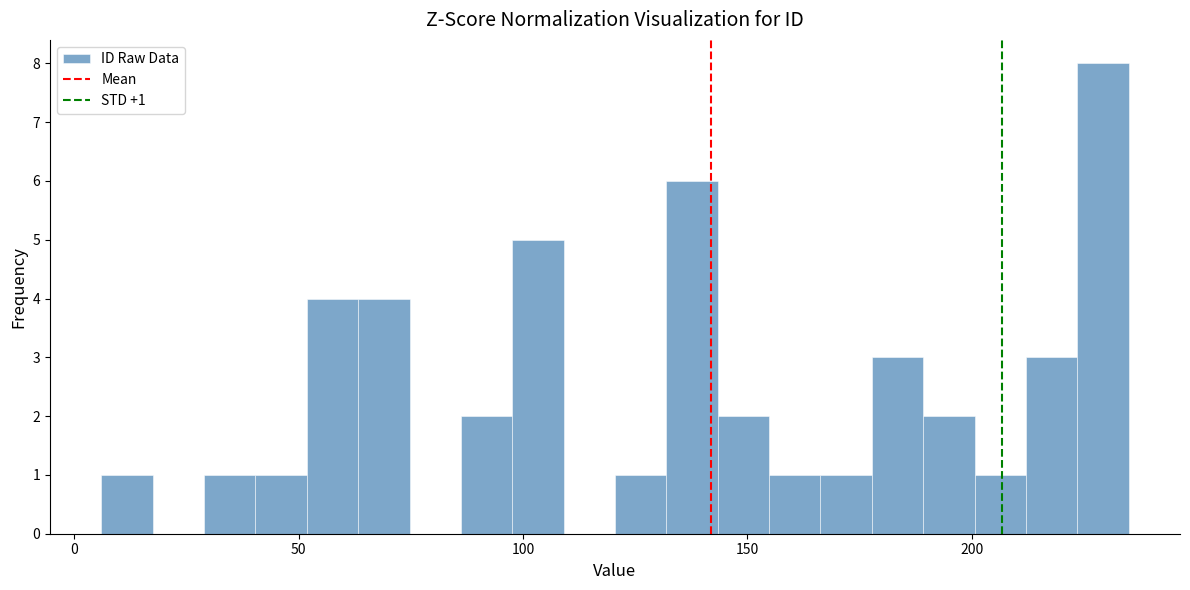

Read against the x-axis, roughly where is the centre of the tallest bar?

230